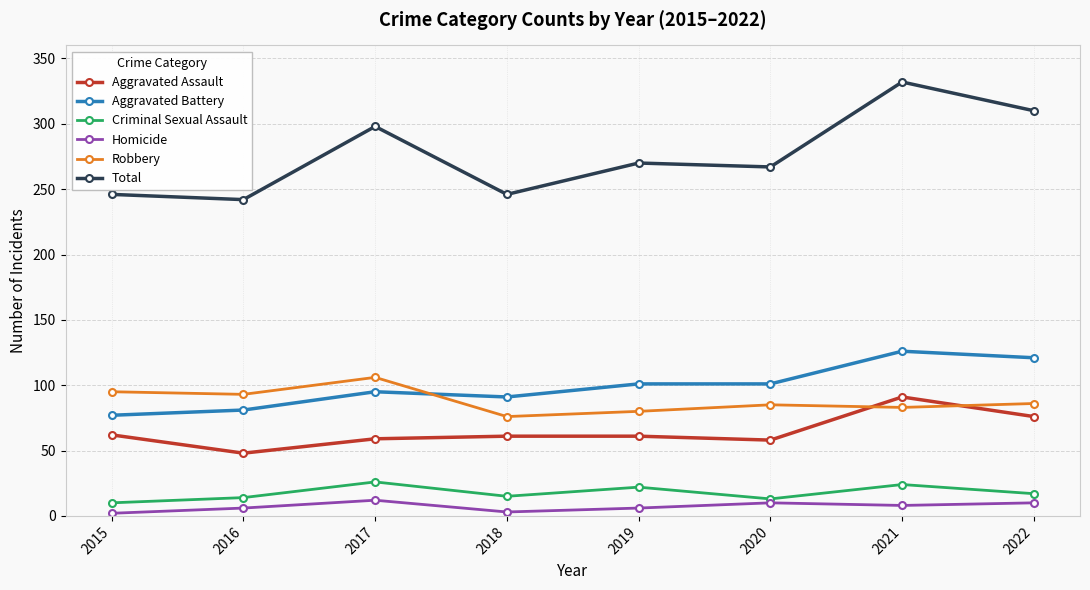

What is the spread (max minus min) of values at 2021?

324